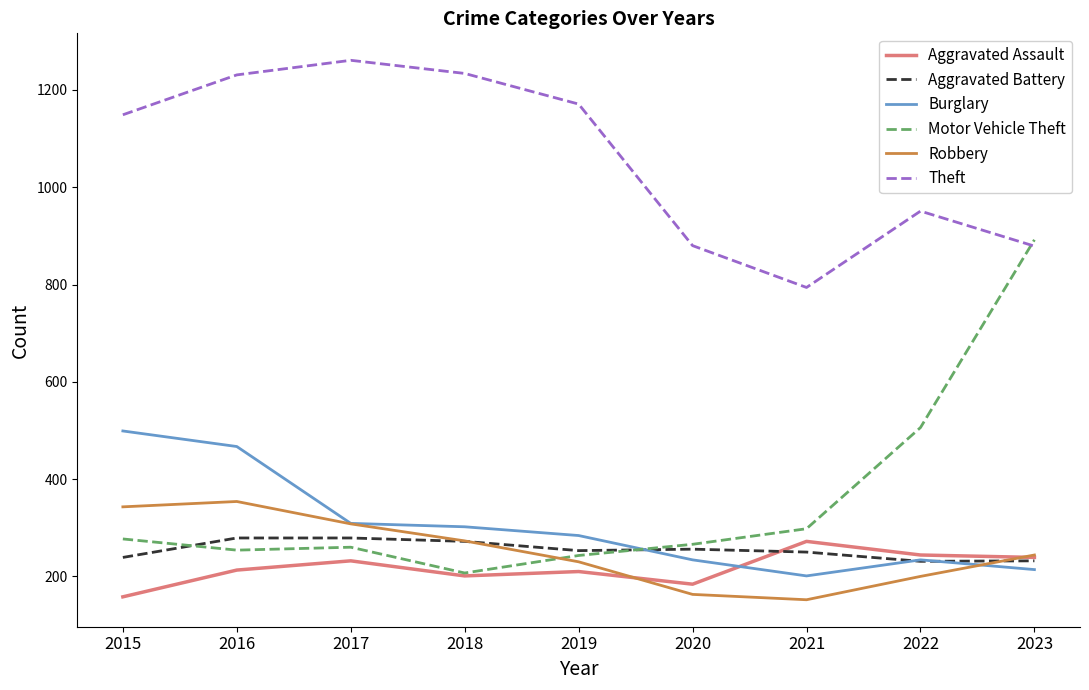

Is it true that Aggravated Battery equals 352 at 2019?

False